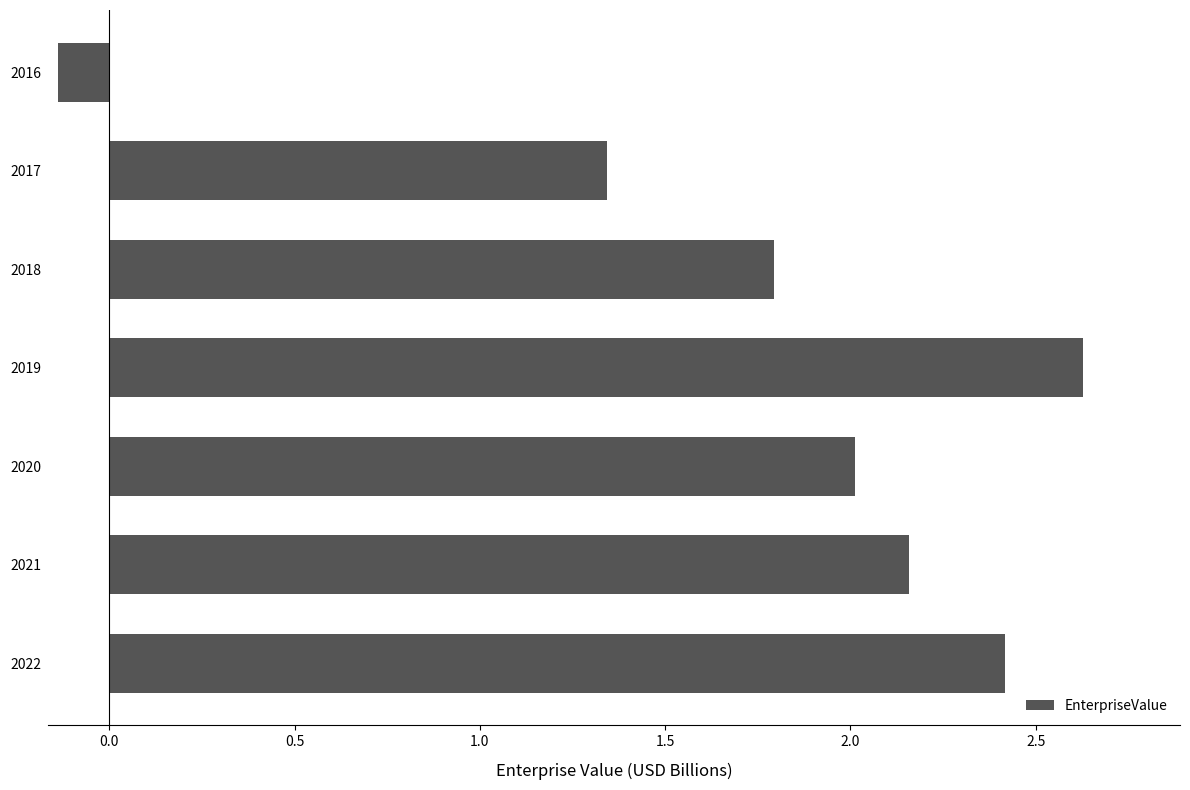

True or false: the data shows 3.6 at 2019.

False